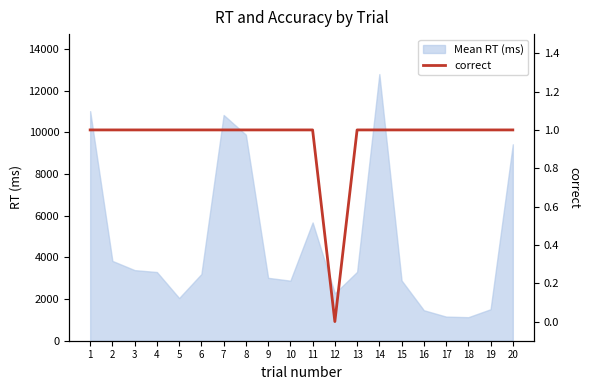

The value of Mean RT (ms) at 6 is 3200. True or false?

True